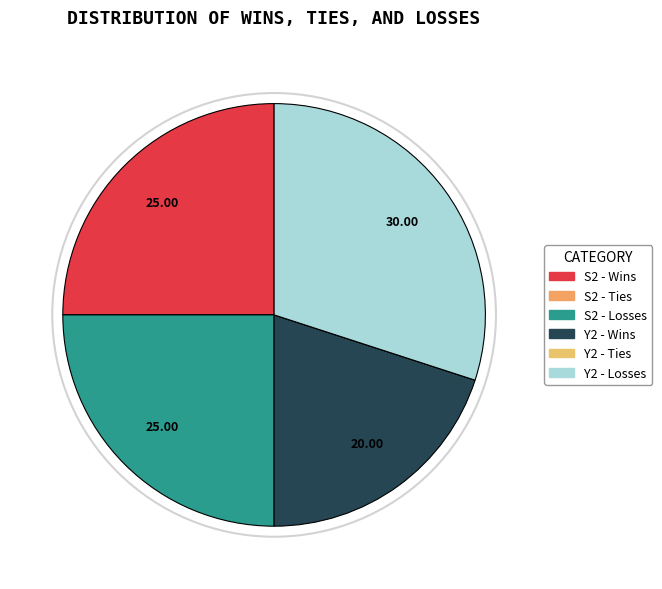

Which has a higher value, S2 - Wins or Y2 - Ties?

S2 - Wins